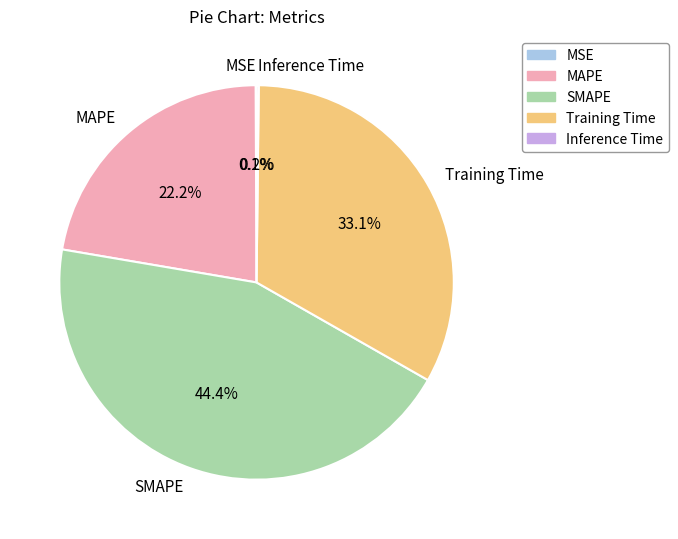

To the nearest percent, what is the difference between the largest and smallest slice percentages?

44%